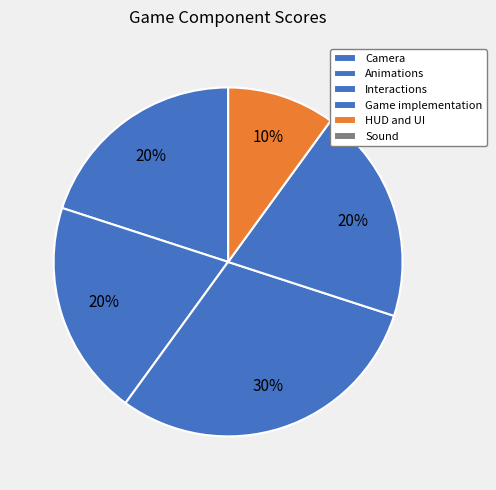

The Animations slice represents 25% of the pie. True or false?

False